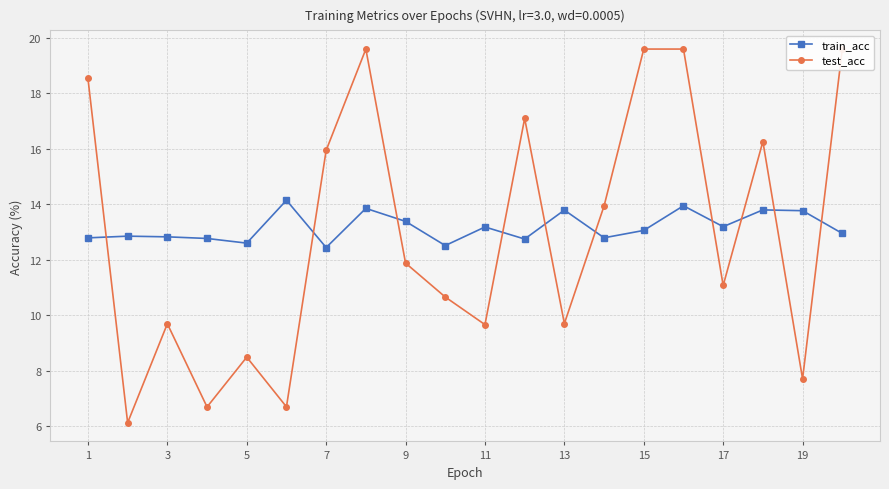

Rank the series at 11 from lowest to highest value.

test_acc, train_acc